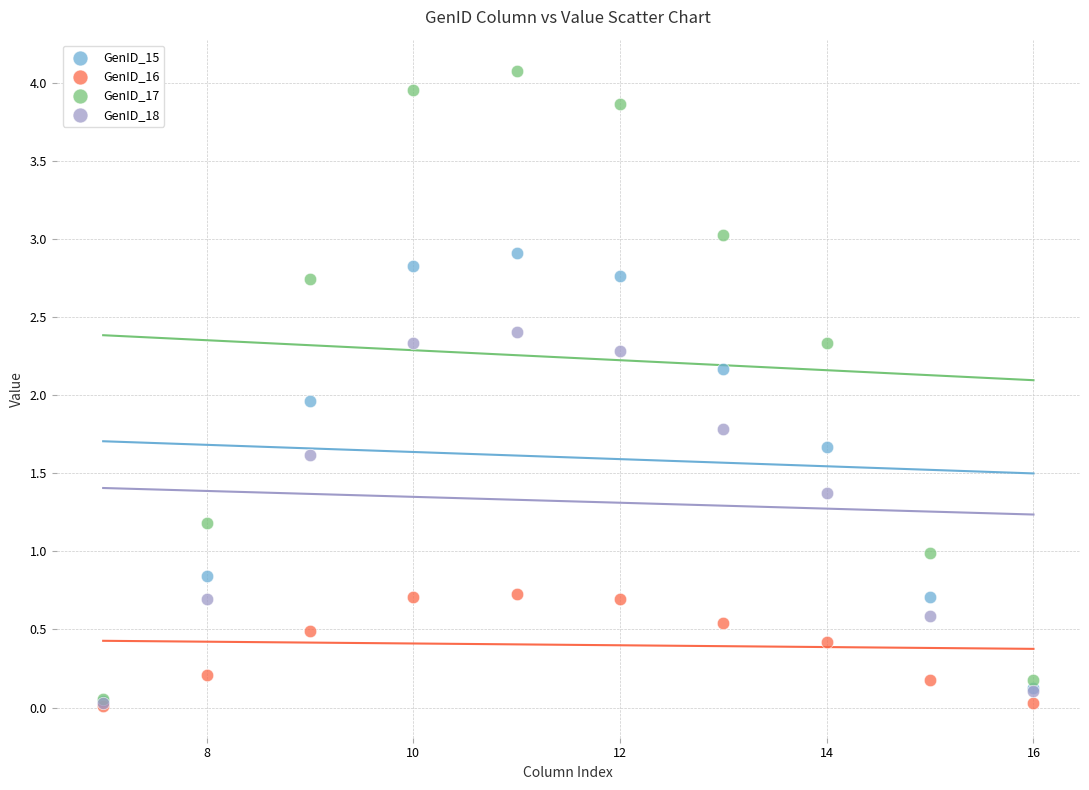

What are all the series names shown in the legend?

GenID_15, GenID_16, GenID_17, GenID_18